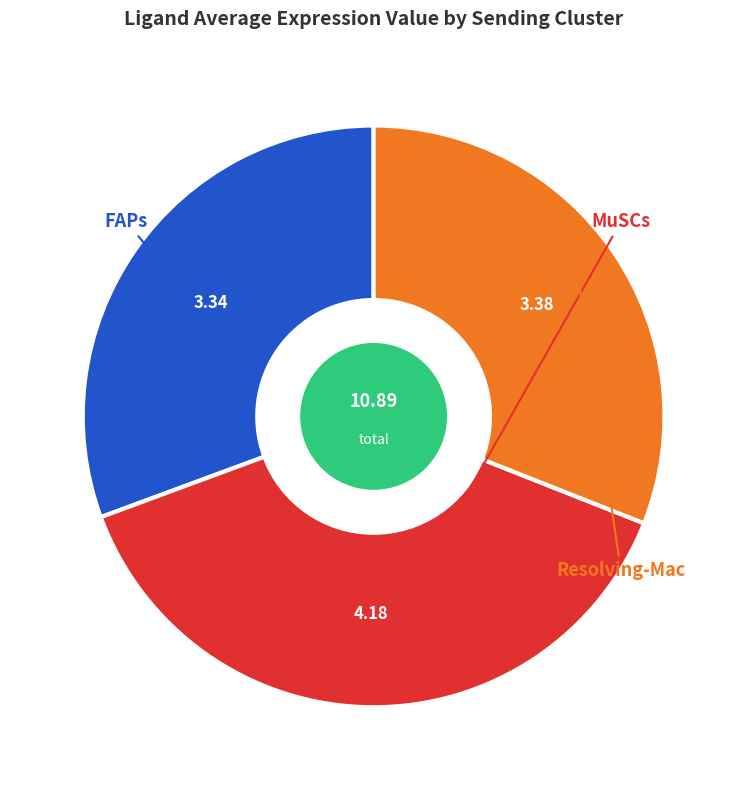

How many segments does this pie chart have?

3